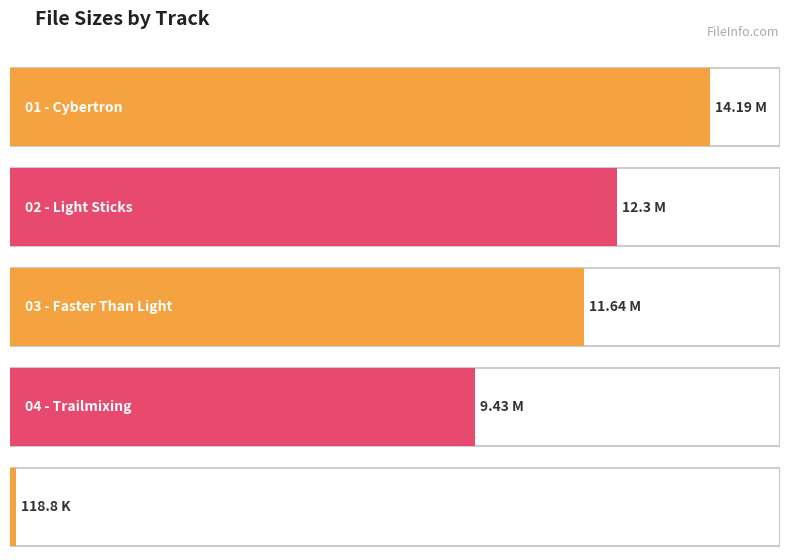

Count the number of values greater than 11.

3